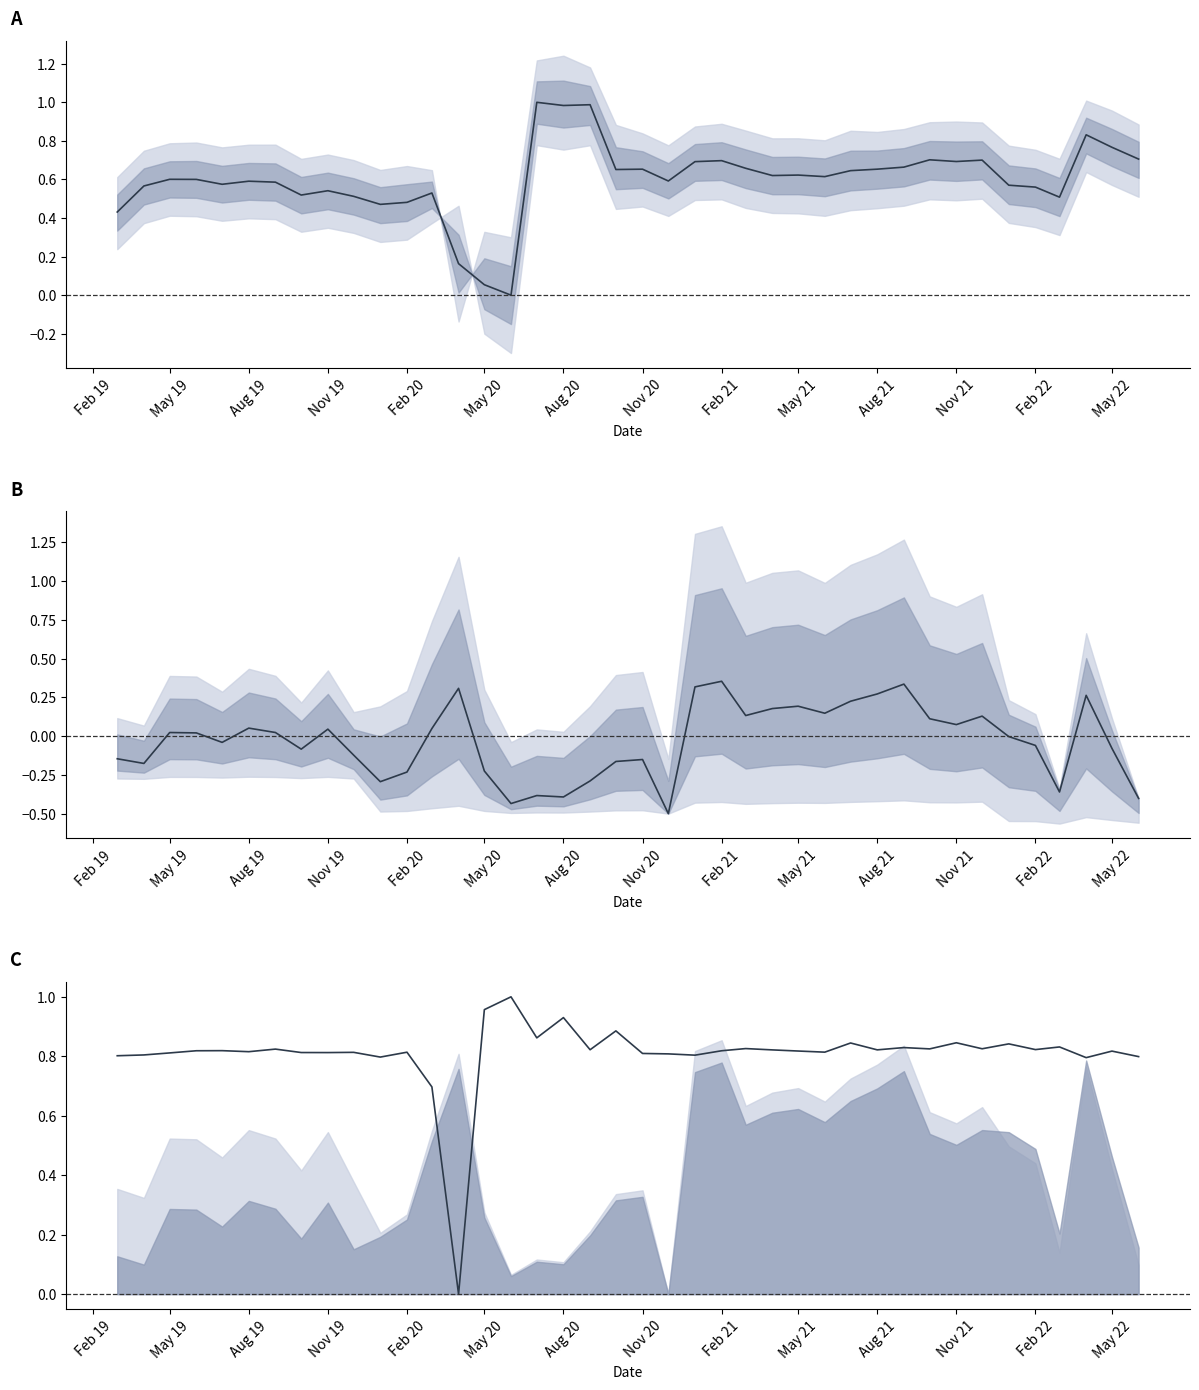

True or false: Employment1 has more than 2 points higher than both neighbors.

True